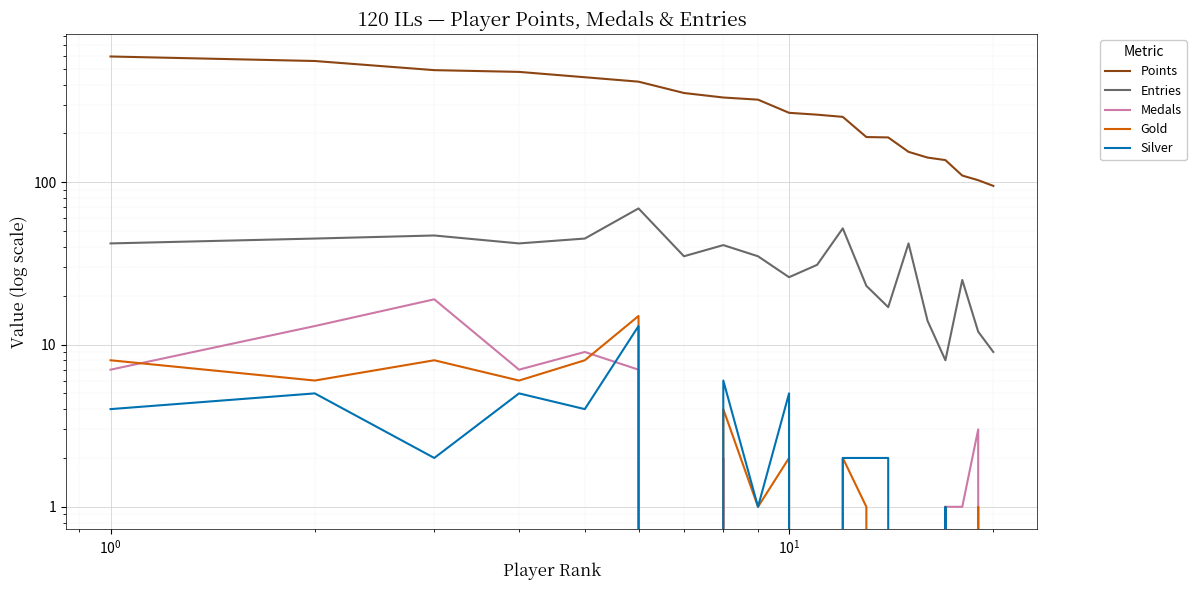

True or false: Medals and Entries cross at least once.

False